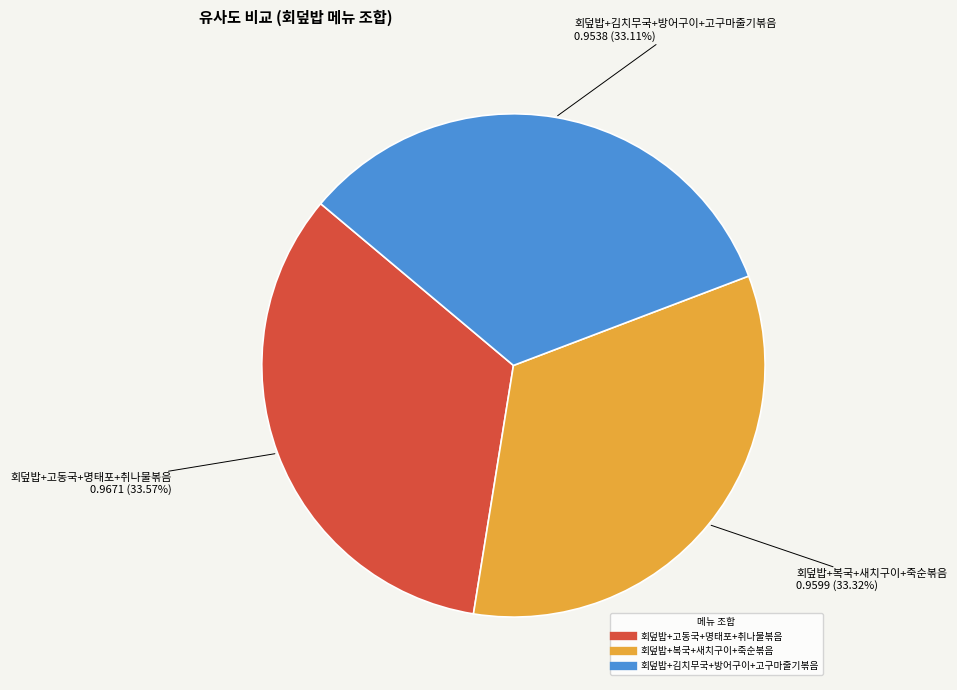

Is there any slice that represents more than half of the pie?

No